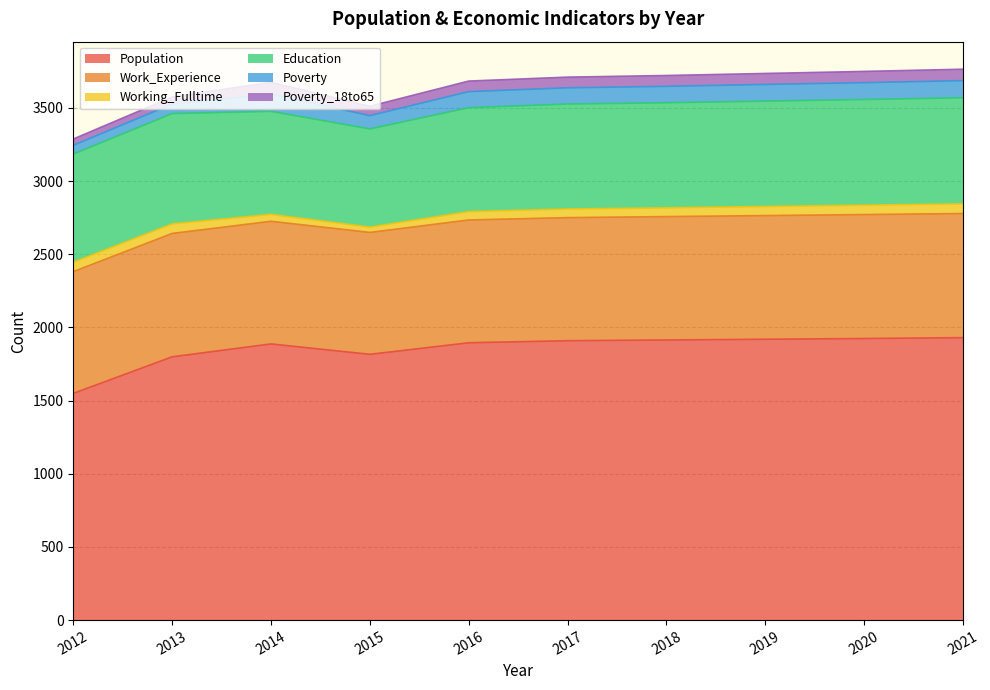

True or false: Population has more than 2 points higher than both neighbors.

False